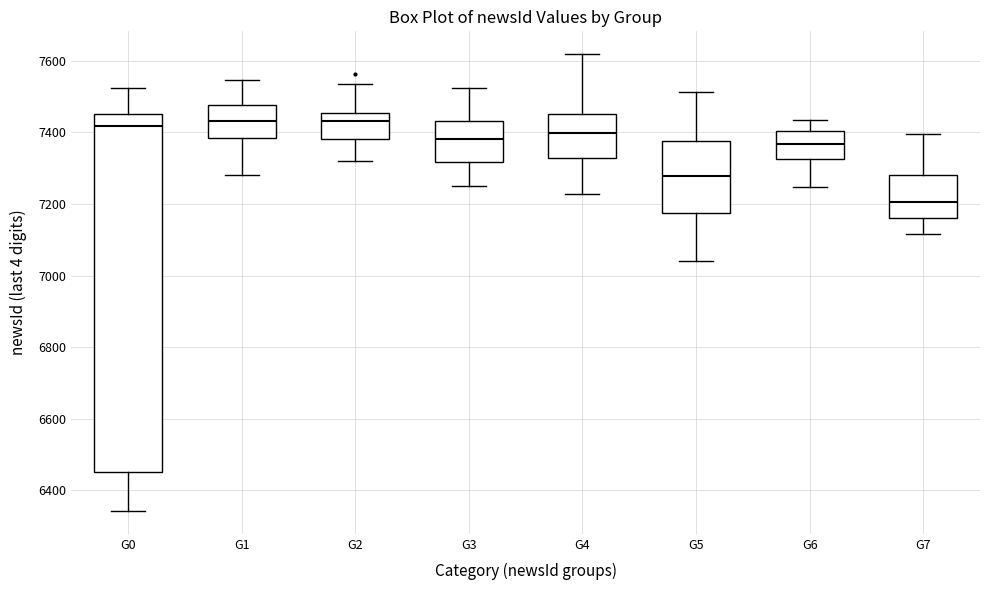

Reading left to right, read every box against the y-axis: the position of its median line, the range the box covers, and the ends of its whiskers. The values are not printed on the chart, so give them approximately, as read against the axis.

G0: median 7420, box 6460 to 7460, whiskers 6340 to 7520
G1: median 7440, box 7380 to 7480, whiskers 7280 to 7540
G2: median 7440, box 7380 to 7460, whiskers 7320 to 7540
G3: median 7380, box 7320 to 7440, whiskers 7260 to 7520
G4: median 7400, box 7320 to 7460, whiskers 7220 to 7620
G5: median 7280, box 7180 to 7380, whiskers 7040 to 7520
G6: median 7360, box 7320 to 7400, whiskers 7240 to 7440
G7: median 7200, box 7160 to 7280, whiskers 7120 to 7400